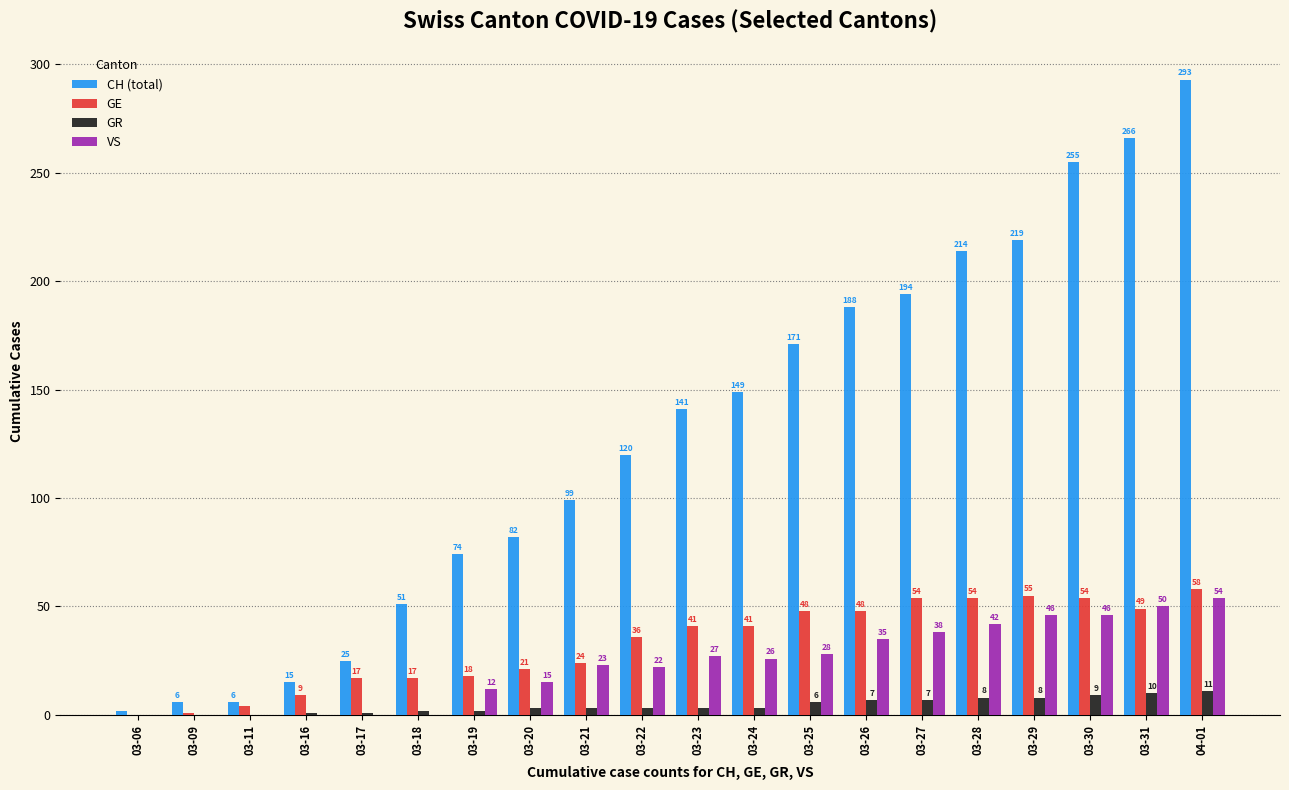

Is the value of GR at 03-24 greater than the value of VS at 03-18?

Yes